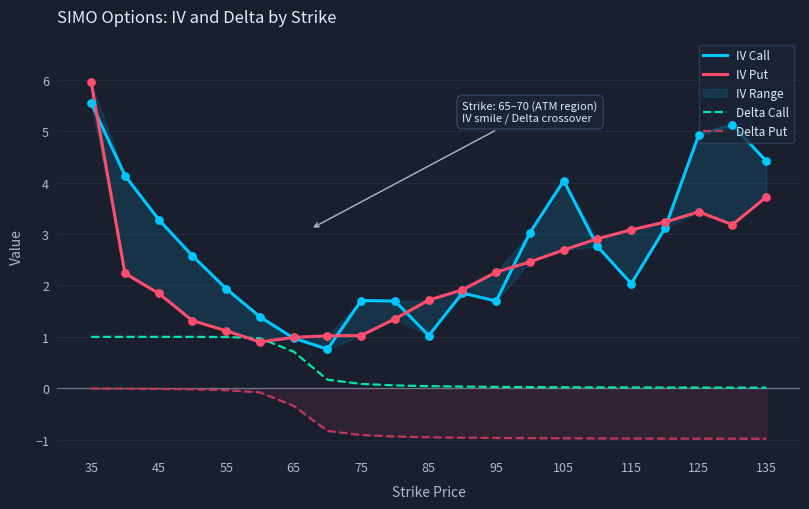

Which series has the largest total across all categories?

IV Call